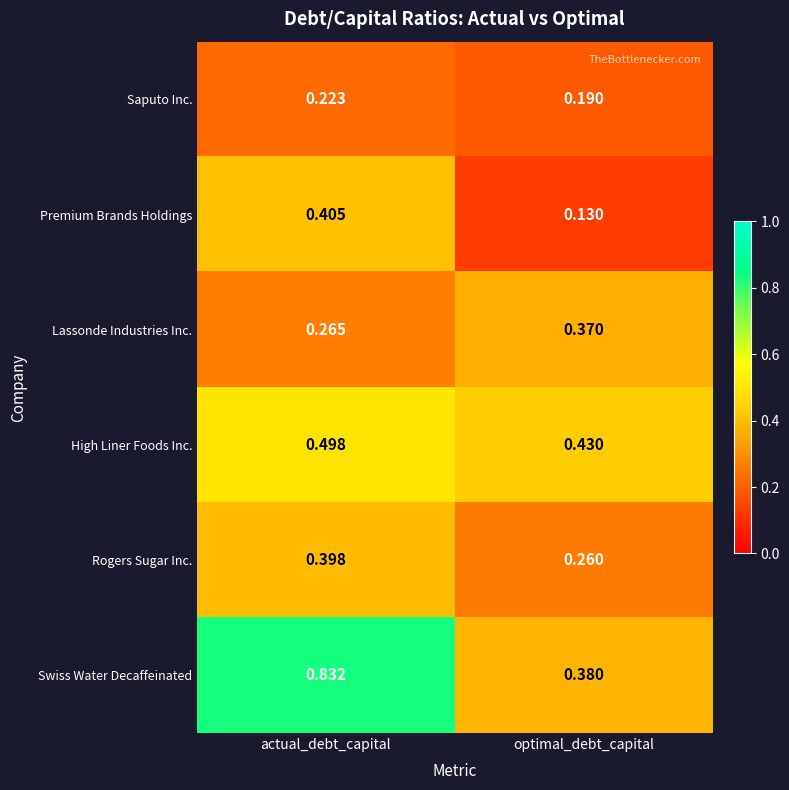

Which series has the widest spread of values?

Swiss Water Decaffeinated